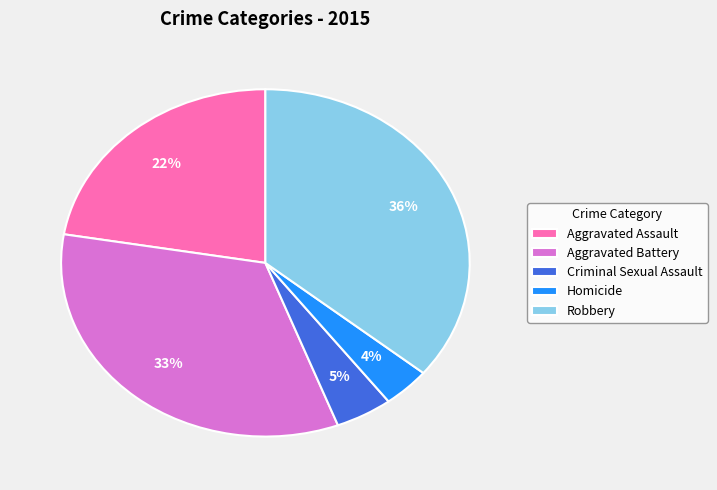

Which category has the smallest portion of the pie?

Homicide